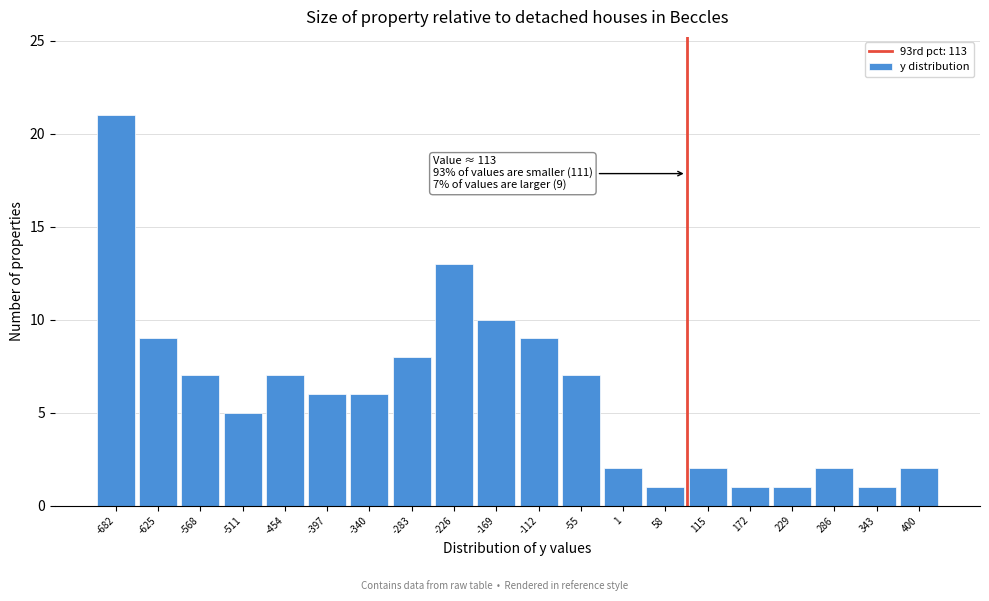

Reading left to right, what are all the values shown in this chart?

21	9	7	5	7	6	6	8	13	10	9	7	2	1	2	1	1	2	1	2